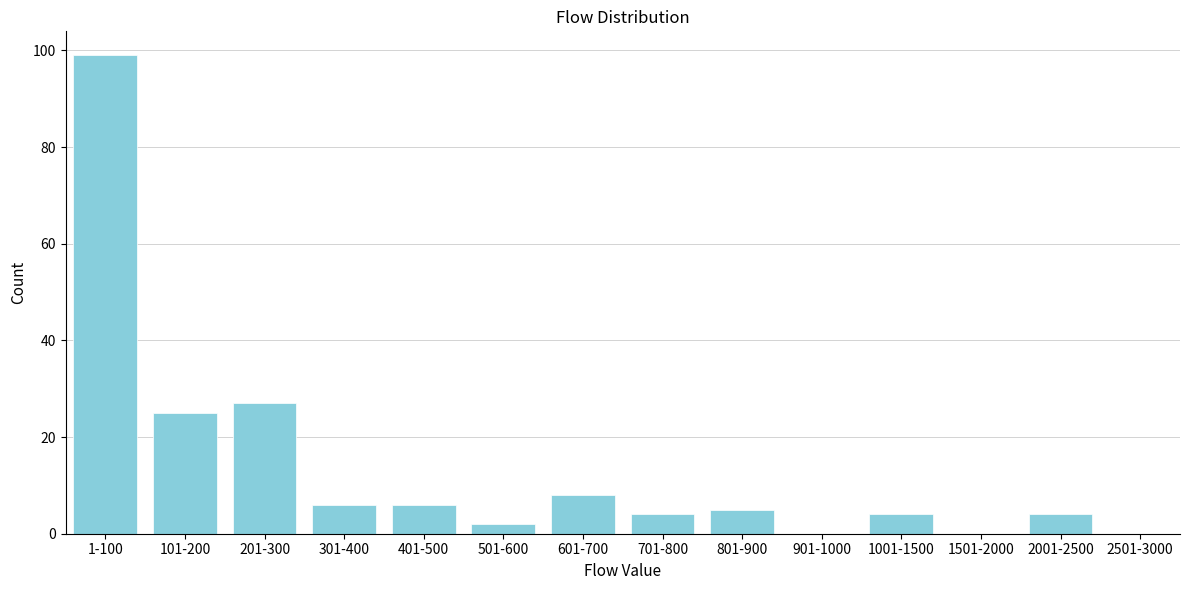

Reading left to right, transcribe all the data shown in this chart.

1-100=99	101-200=25	201-300=27	301-400=6	401-500=6	501-600=2	601-700=8	701-800=4	801-900=5	901-1000=0	1001-1500=4	1501-2000=0	2001-2500=4	2501-3000=0